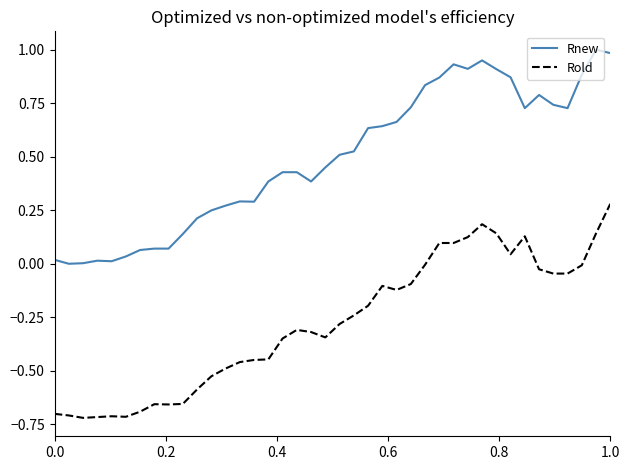

List the series in order of their overall mean, lowest first.

Rold, Rnew